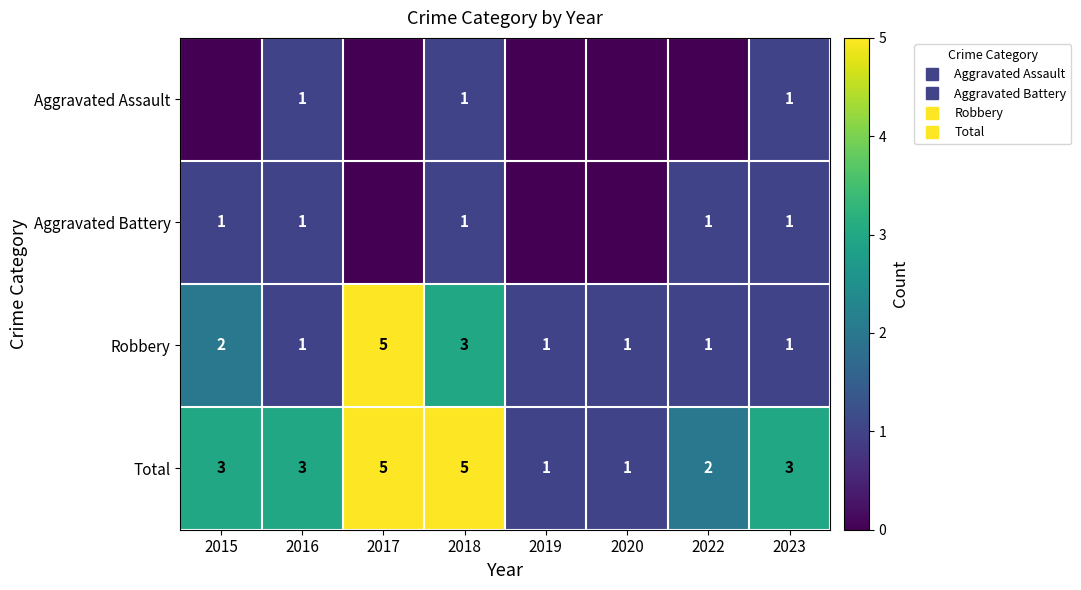

Where is Total nearest to the value 3?

2015